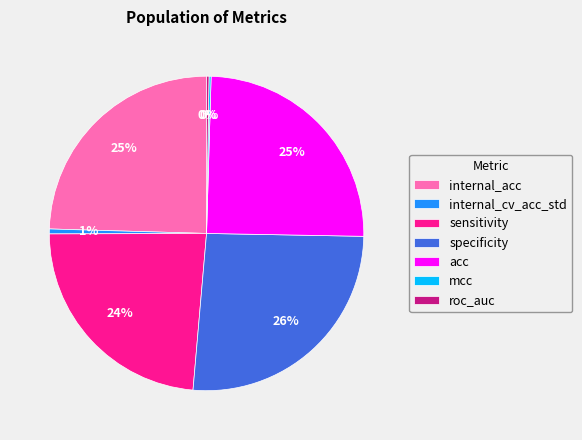

To the nearest percent, what portion does internal_acc represent?

25%